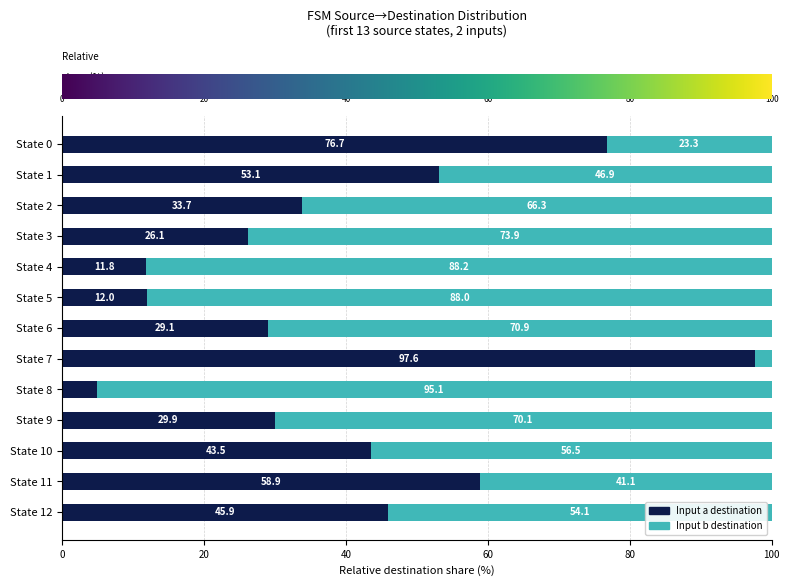

What is the total value across all series at State 12?

100.0